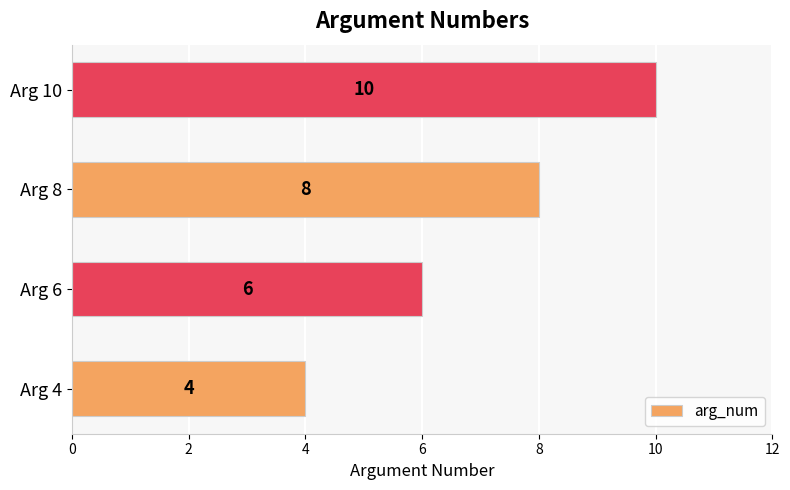

Reading top to bottom, transcribe all the data shown in this chart.

Arg 10=10	Arg 8=8	Arg 6=6	Arg 4=4